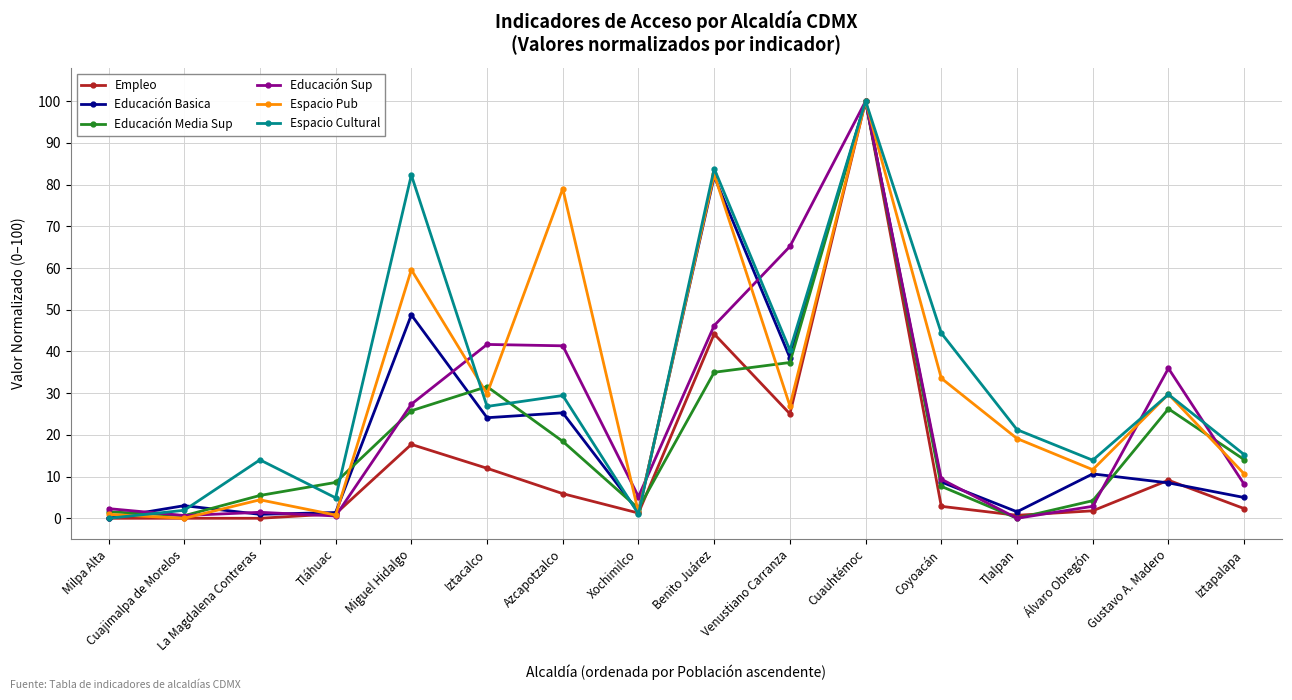

At how many categories does at least one series exceed 90?

1